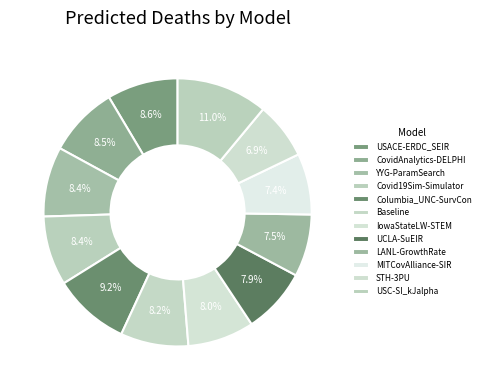

Rank the categories by value from highest to lowest.

USC-SI_kJalpha, Columbia_UNC-SurvCon, USACE-ERDC_SEIR, CovidAnalytics-DELPHI, YYG-ParamSearch, Covid19Sim-Simulator, Baseline, IowaStateLW-STEM, UCLA-SuEIR, LANL-GrowthRate, MITCovAlliance-SIR, STH-3PU